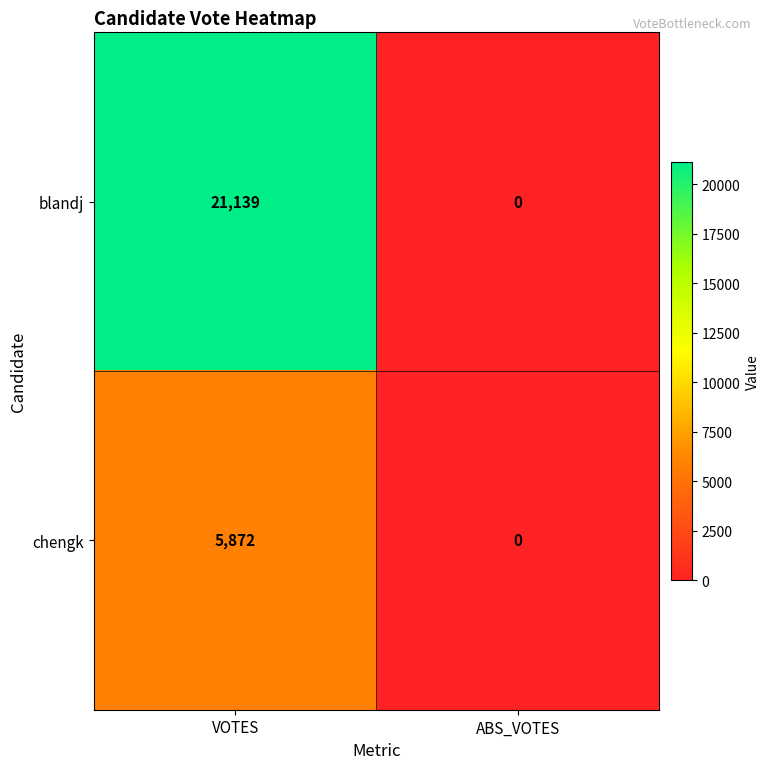

What is the average value of the blandj series?

10570